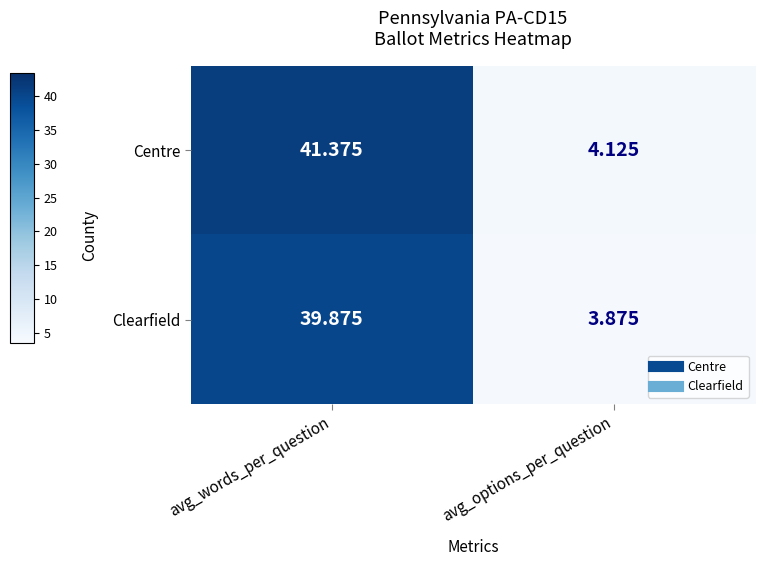

Which series has the widest spread of values?

Centre